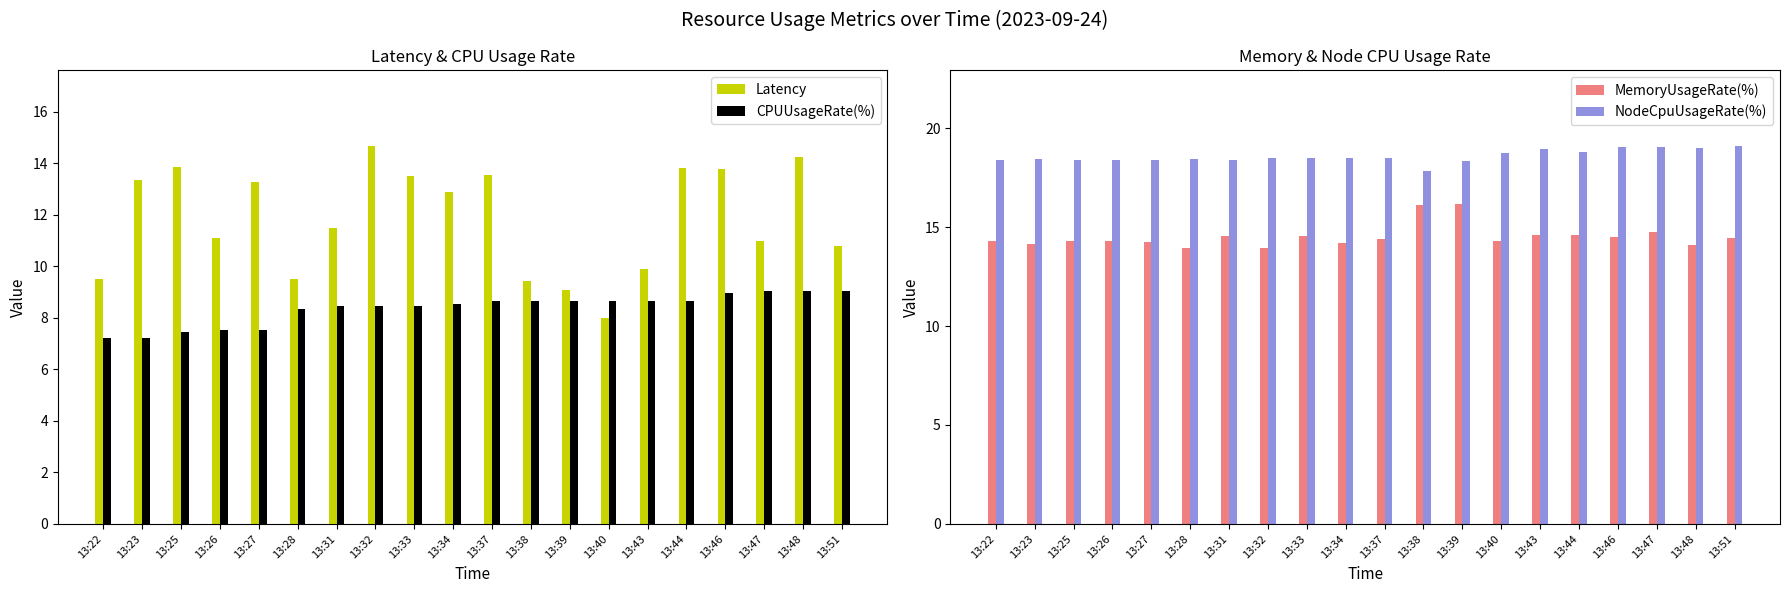

What is the approximate value of MemoryUsageRate(%) at 13:26?

14.3